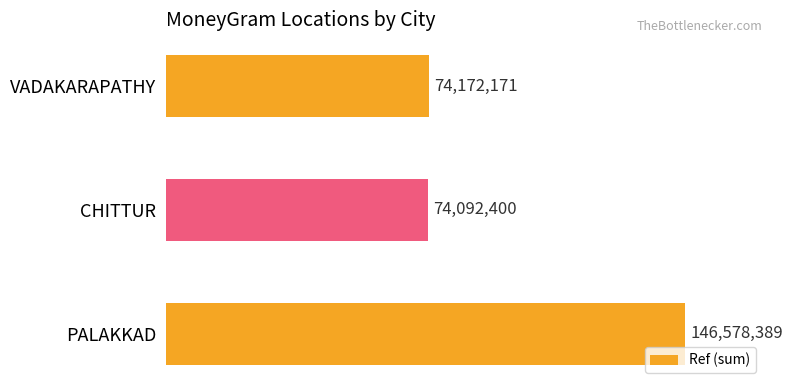

List the labels in order of value, largest first.

PALAKKAD, VADAKARAPATHY, CHITTUR